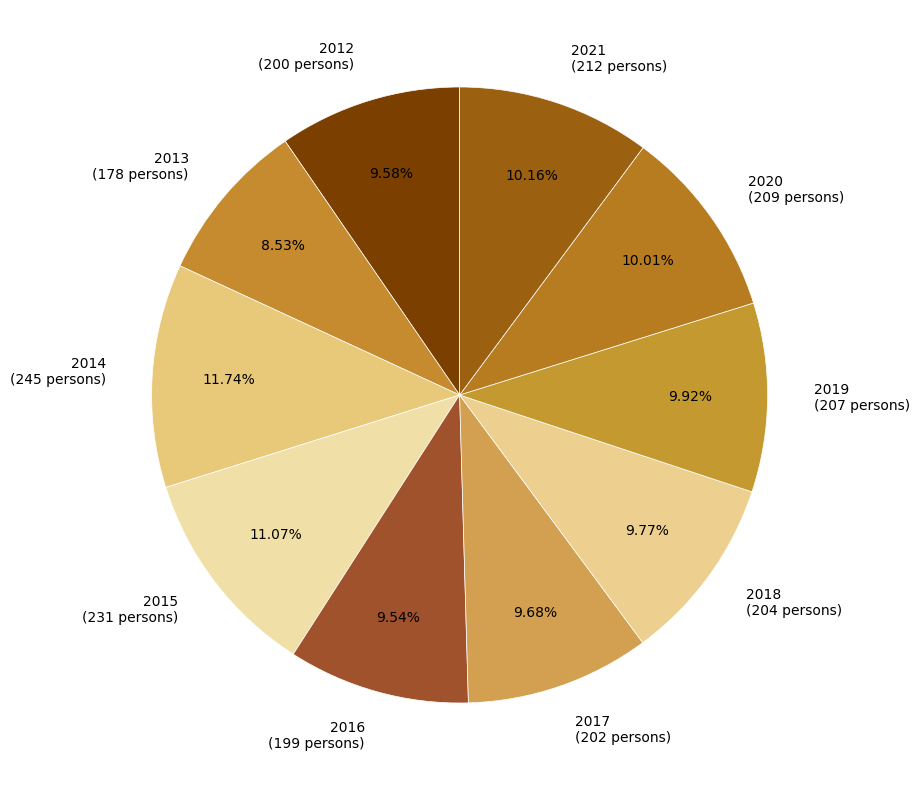

Between 2014 (245 persons) and 2012 (200 persons), which is larger?

2014 (245 persons)